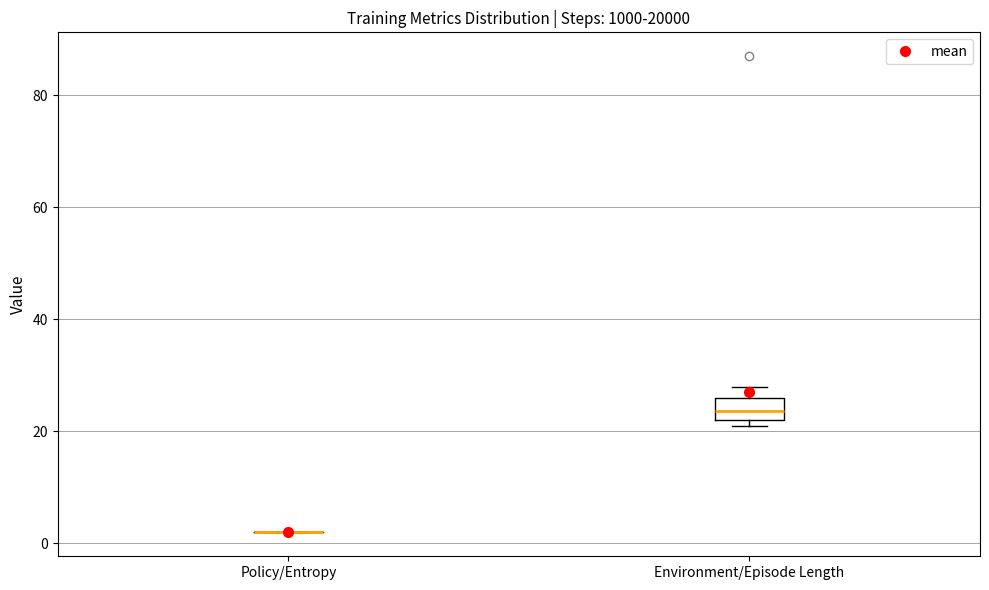

Comparing the boxes themselves (not the whiskers), which one is the tallest?

Environment/Episode Length